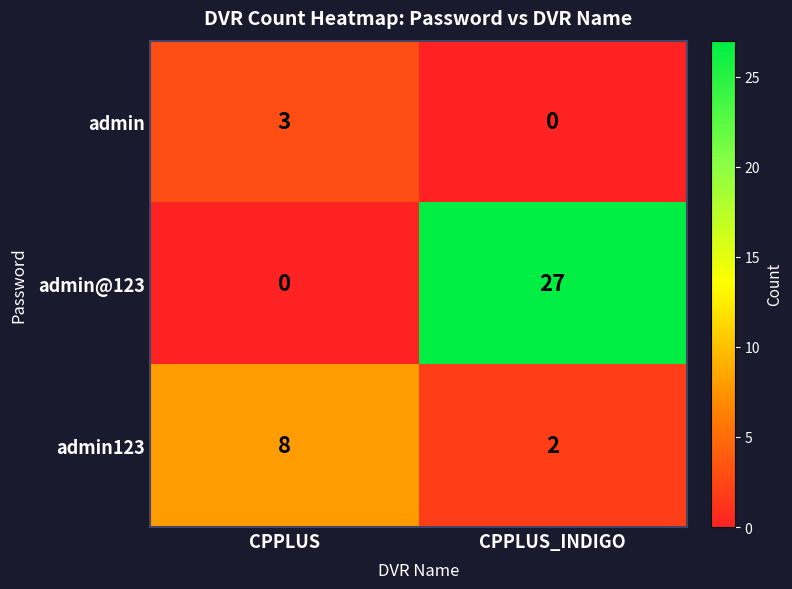

Reading left to right, list all the values displayed in this chart.

admin: 3	0
admin@123: 0	27
admin123: 8	2